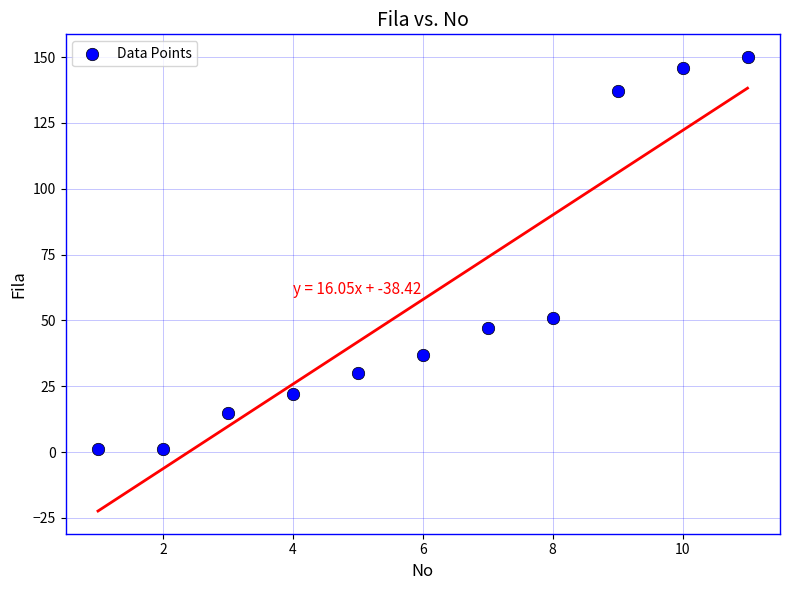

What is the average Y value?

58